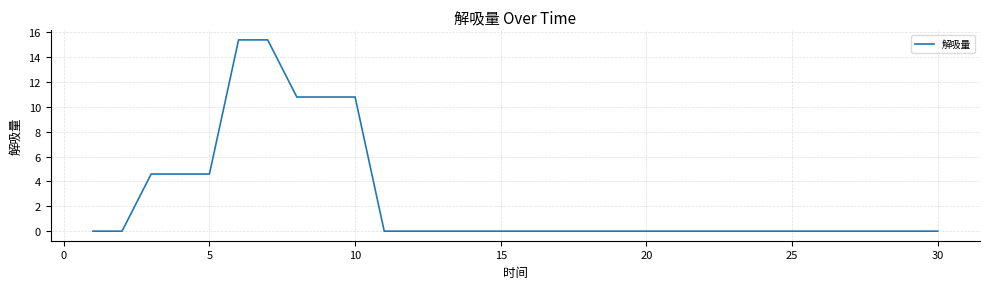

What is the maximum value shown in the chart?

15.4